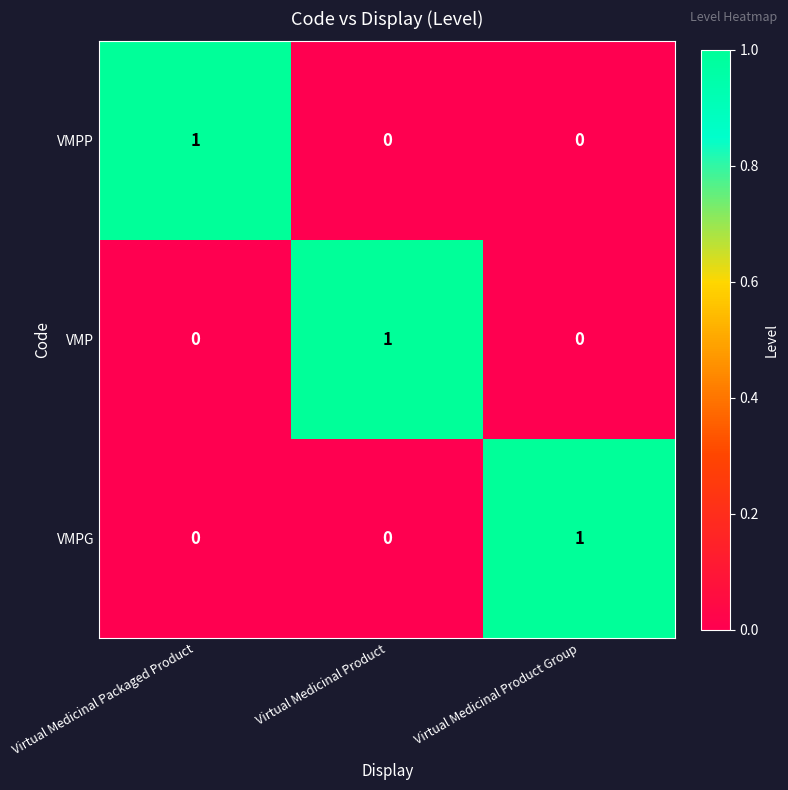

Count the VMPG values in the range 0 to 1.

3